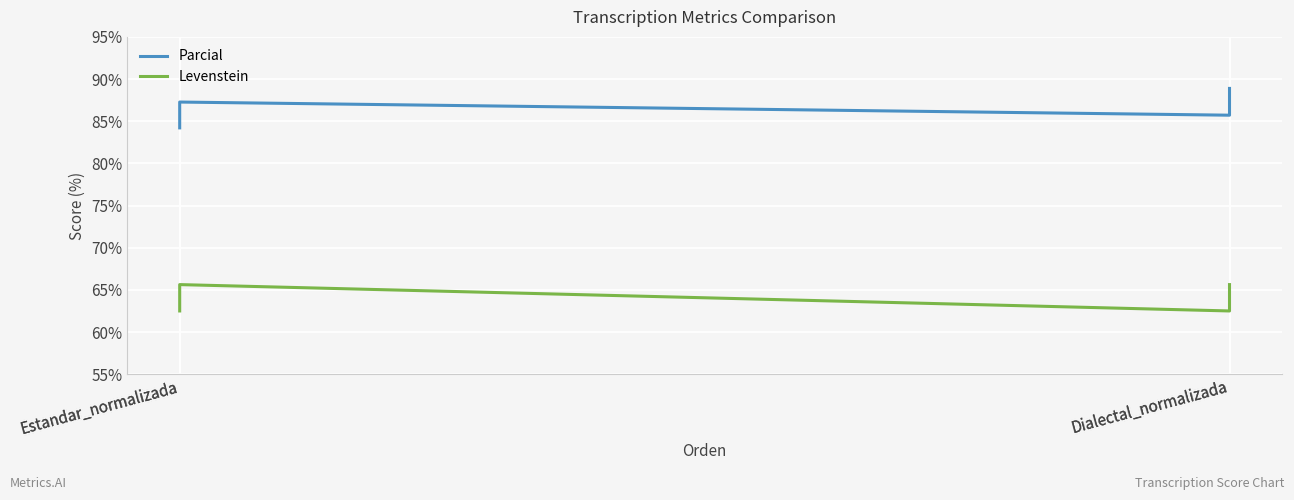

What is the sum of the Parcial values at Estandar_normalizada and Dialectal_normalizada?

173.1